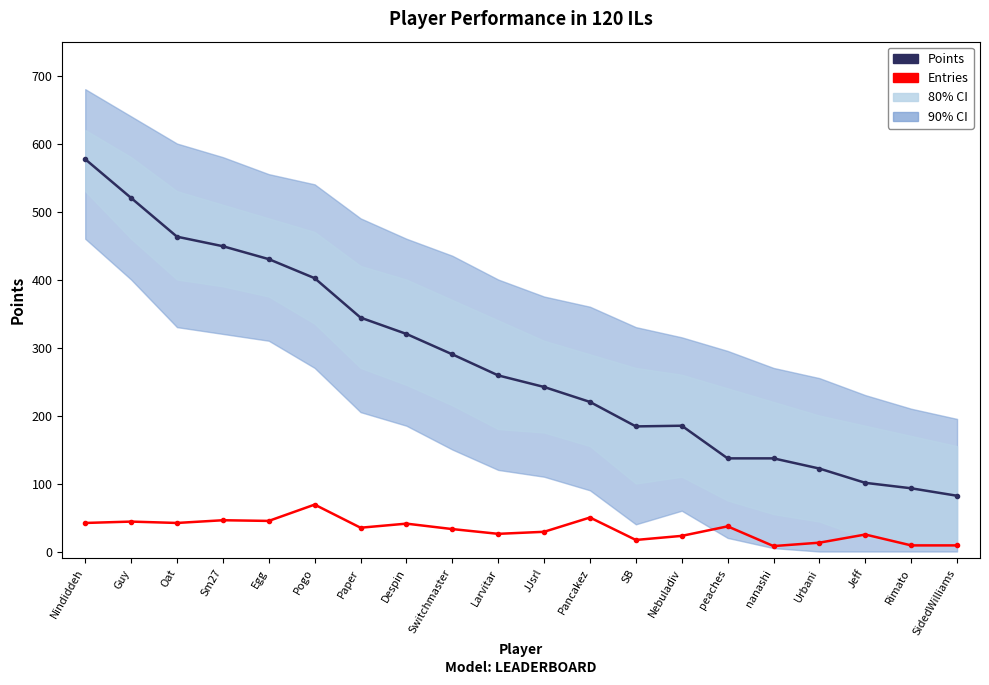

In Points, how many points are lower than both neighbors (excluding endpoints)?

1